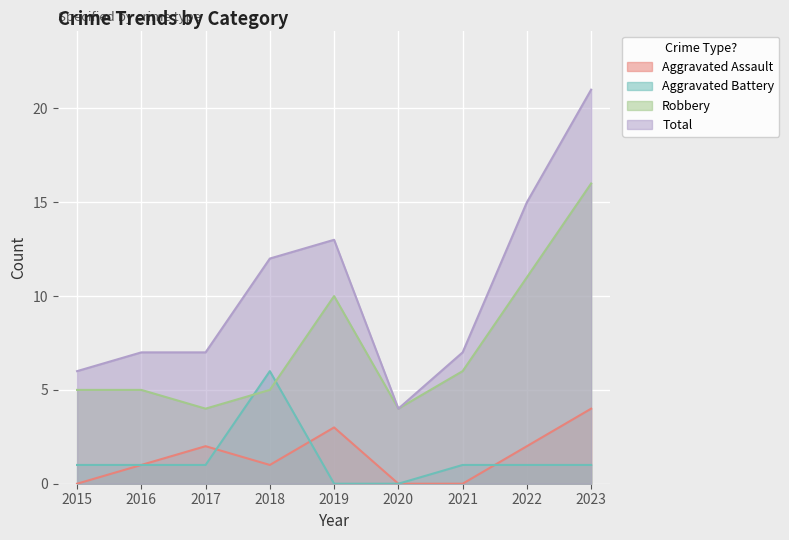

Where is the first local minimum for Robbery?

2017